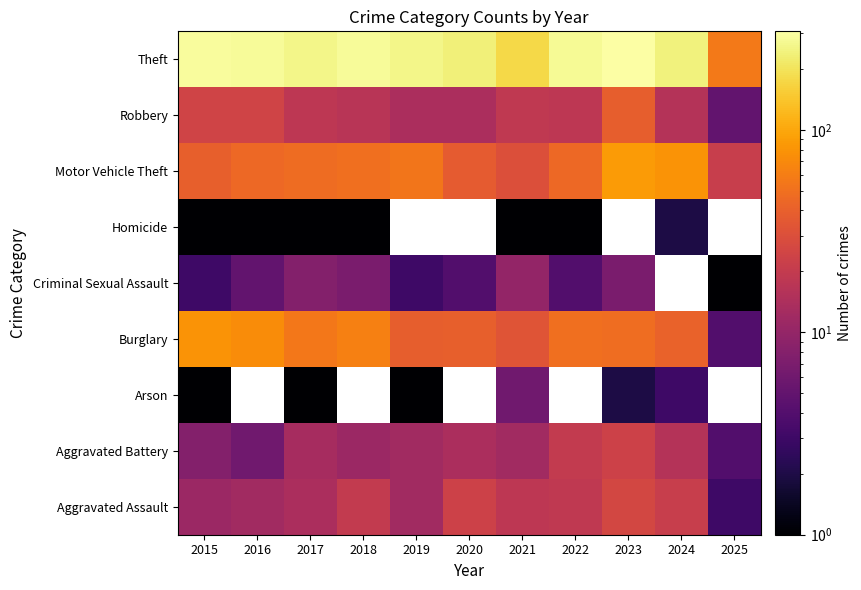

The Robbery series shows 37.6 at 2016. True or false?

False